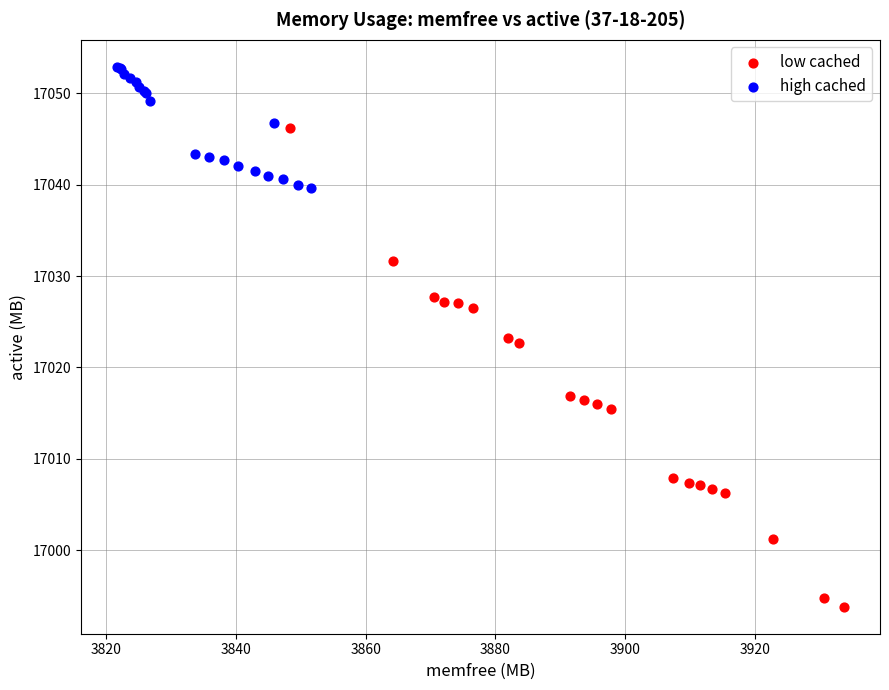

Which series contains the lowest Y value?

low cached